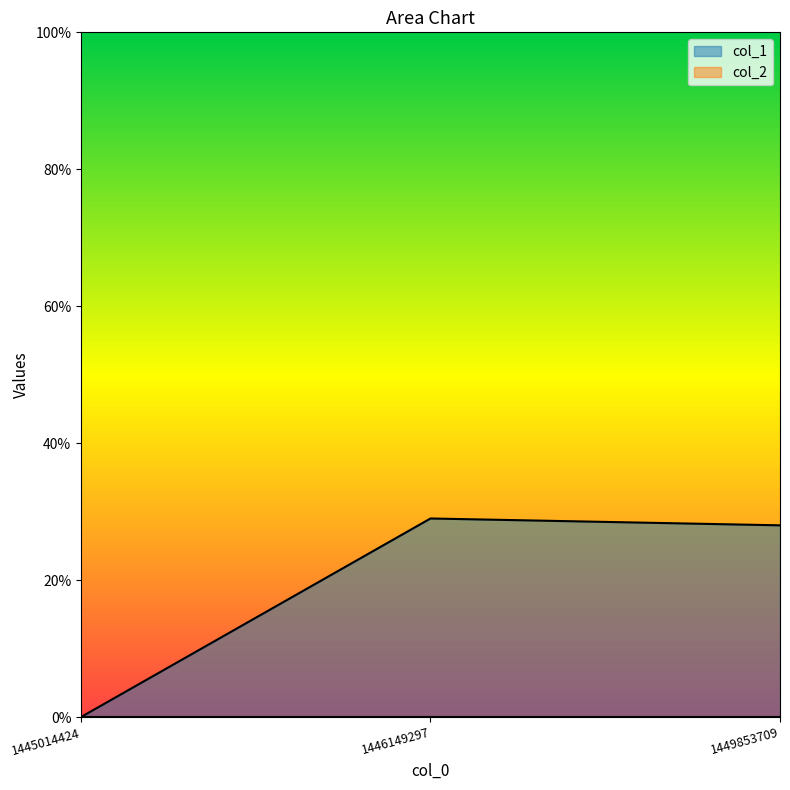

Which has a higher value, 1445014424 or 1449853709?

1449853709